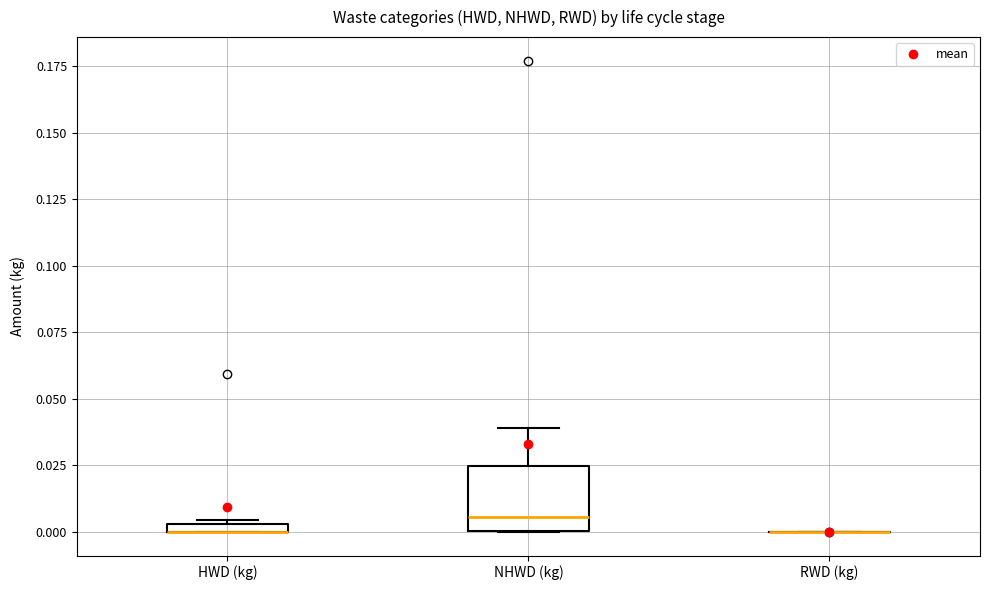

Where does the upper whisker of the box for NHWD (kg) end on the y-axis? The values are not printed on the chart, so give them approximately, as read against the axis.

0.040